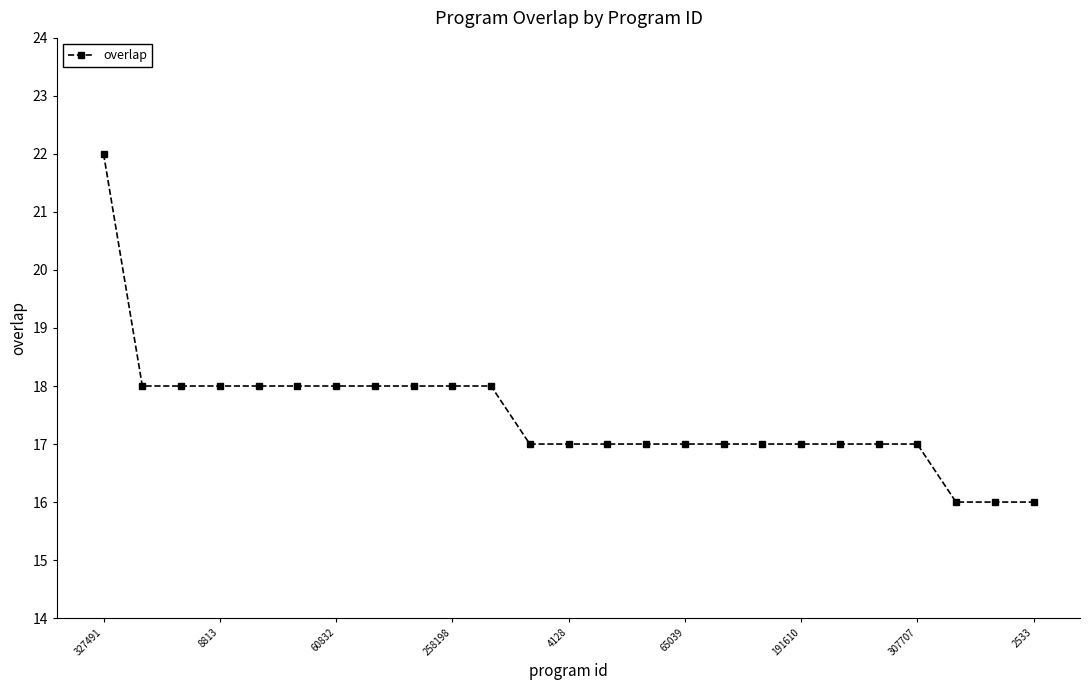

What is the smallest value displayed?

16